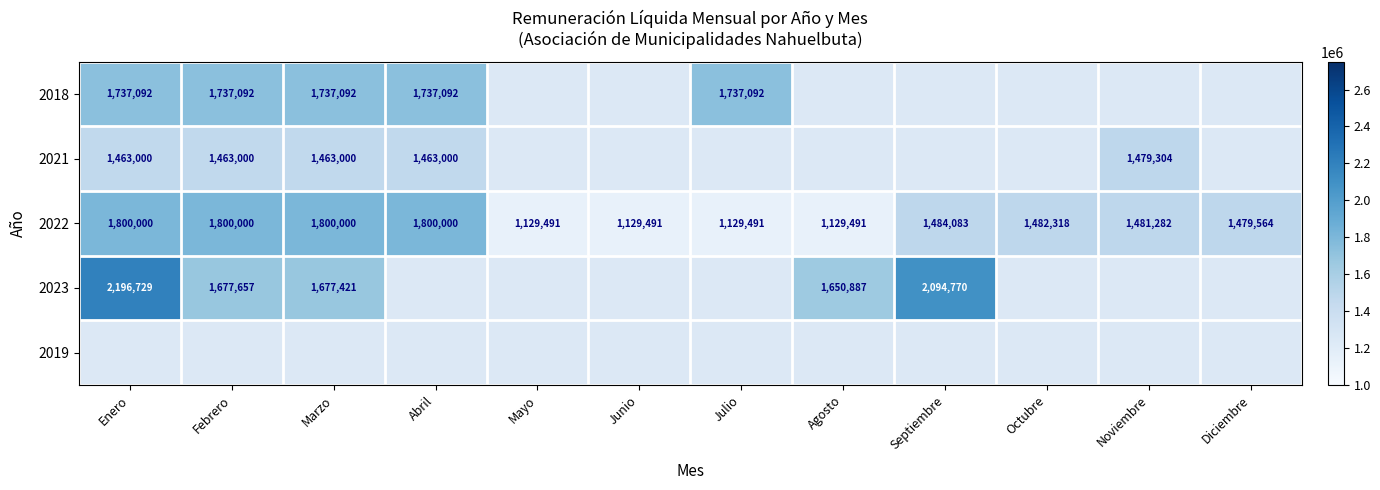

How many values in 2021 are above zero?

5